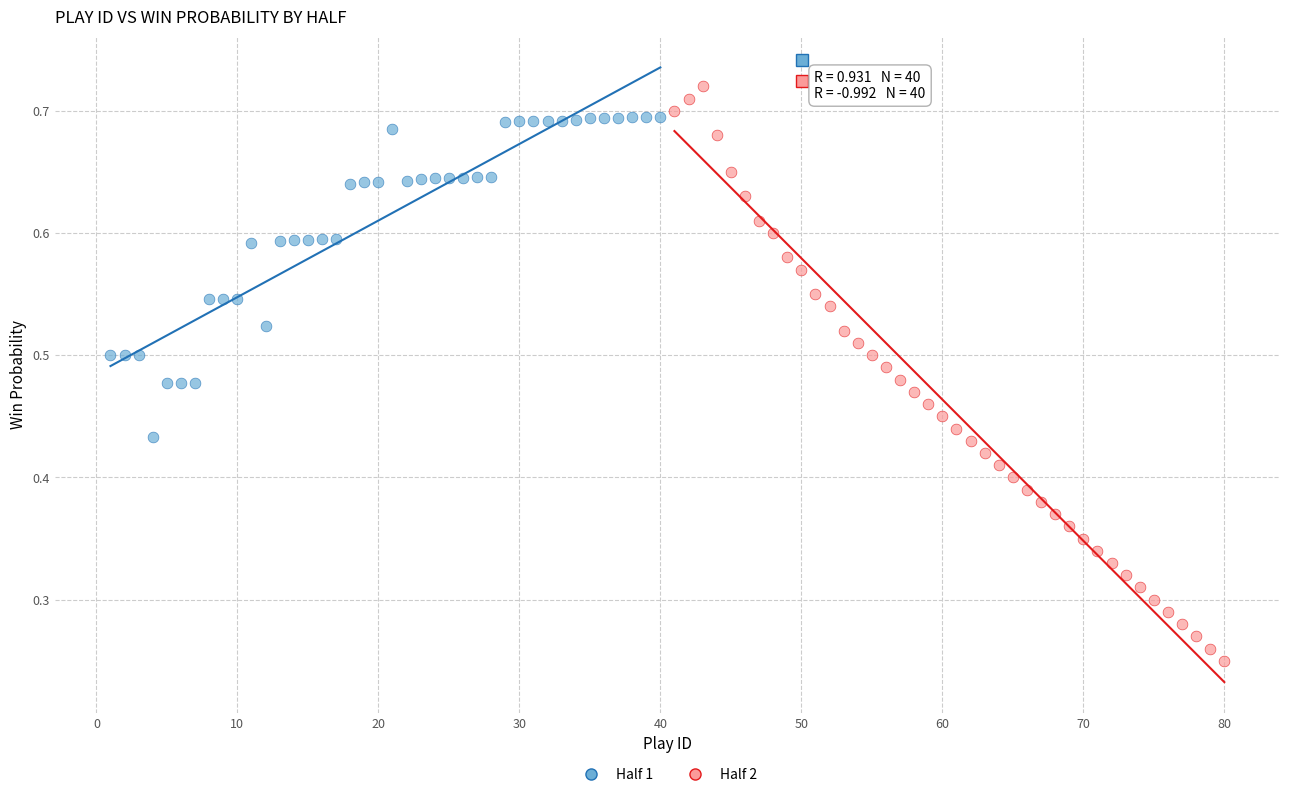

Which series contains the highest Y value?

Half 2